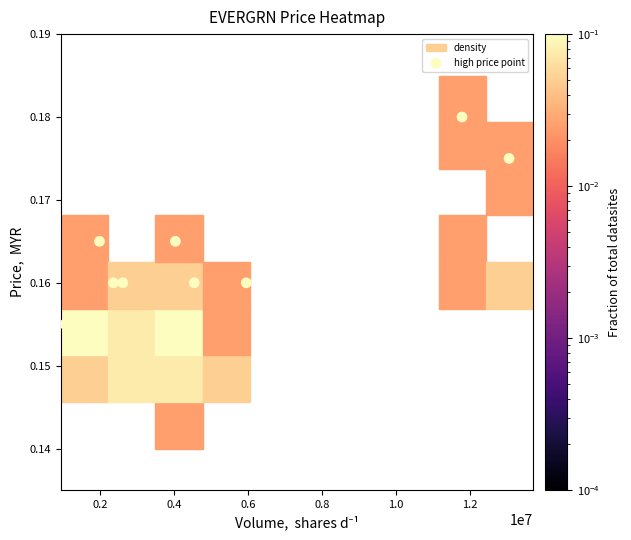

What is the range of X values (max minus min)?

11998800.0